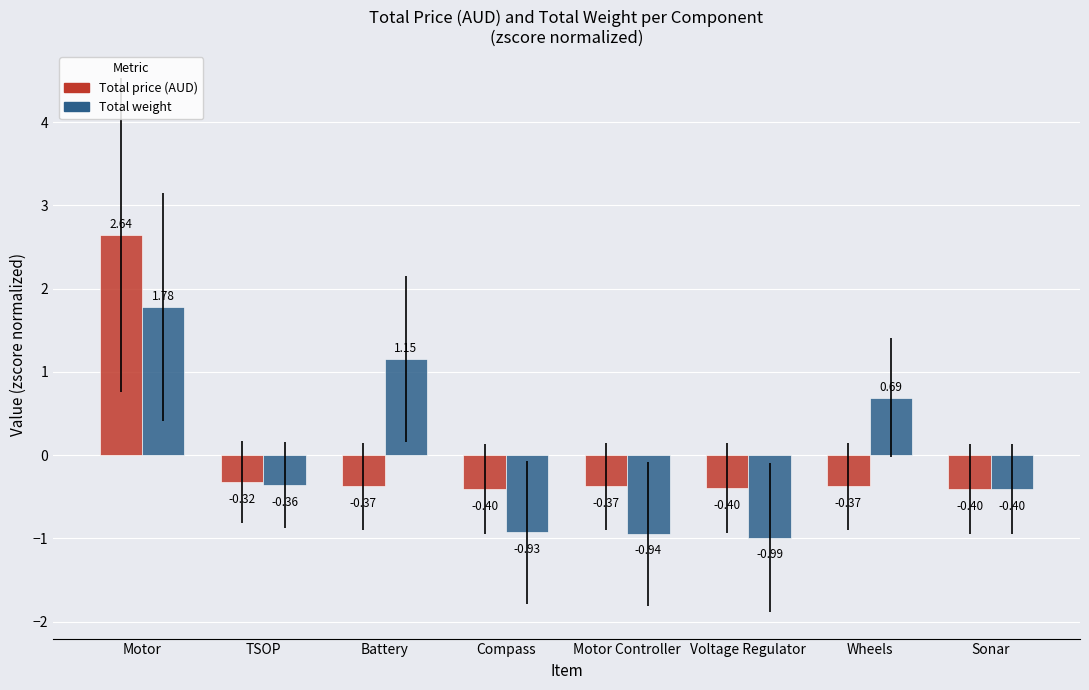

Which series has the largest range (max minus min)?

Total price (AUD)